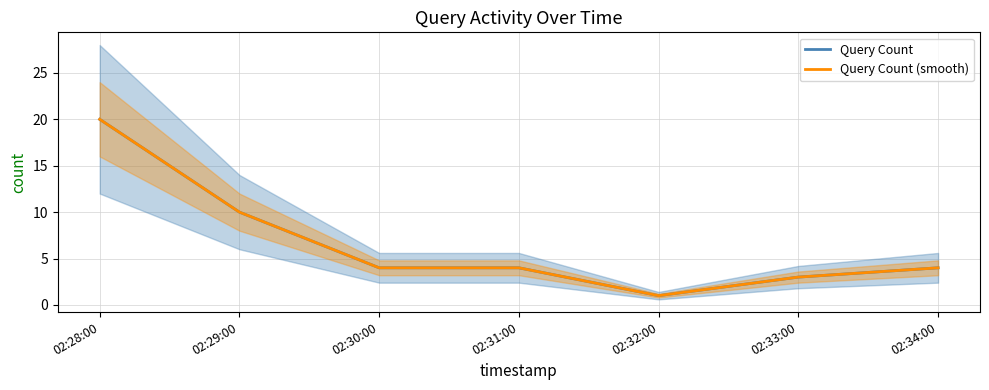

The value of Query Count at 02:31:00 is 4. True or false?

True